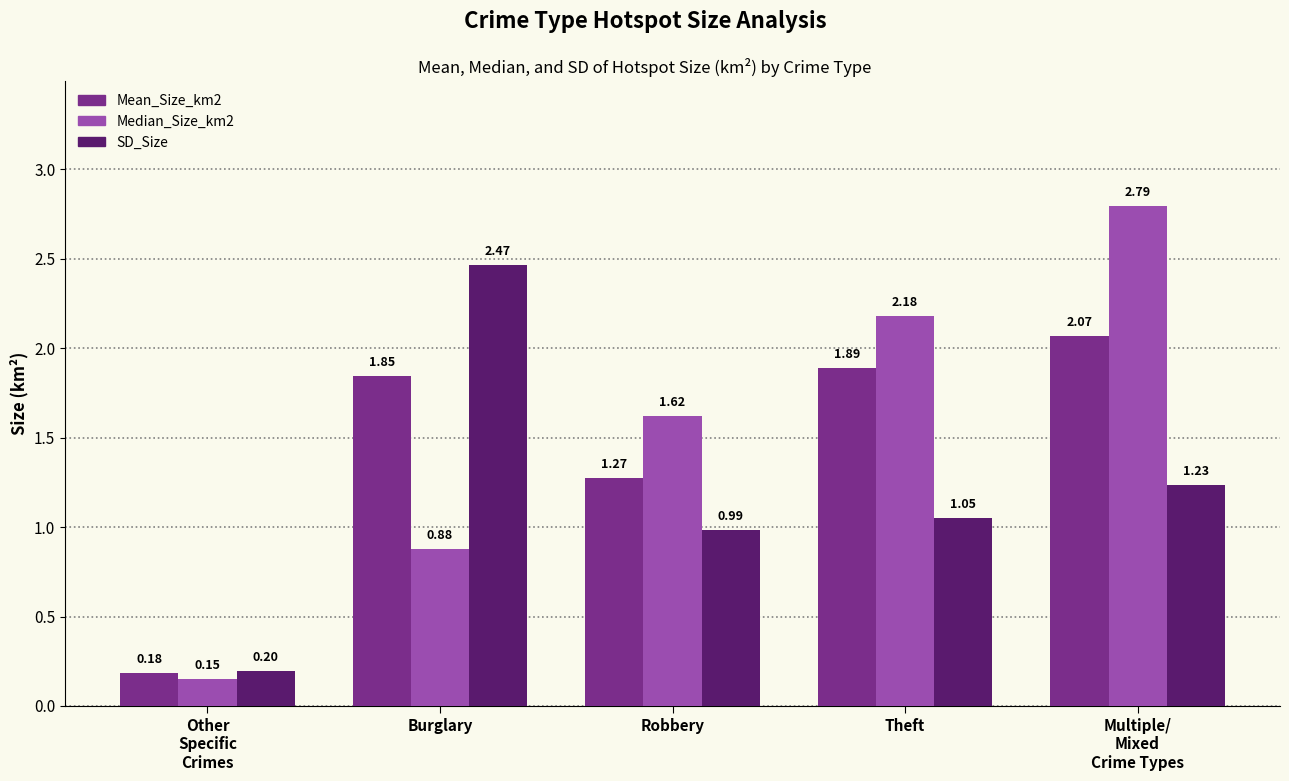

What are all the series names shown in the legend?

Mean_Size_km2, Median_Size_km2, SD_Size